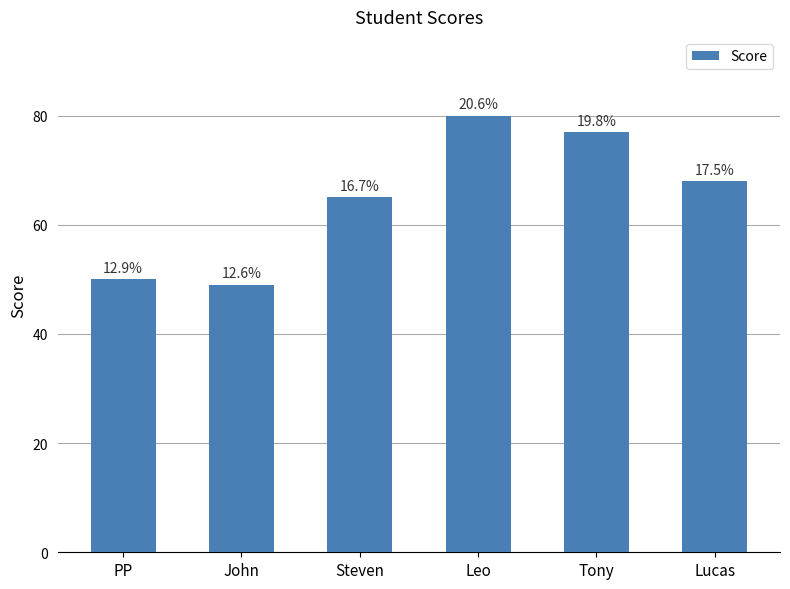

Does the chart contain any negative values?

No